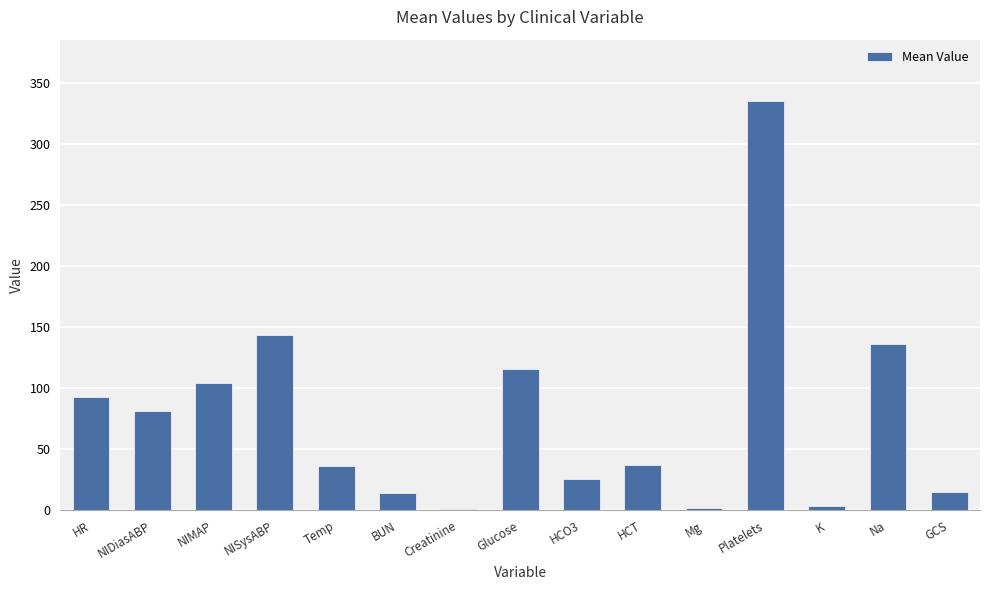

Are the bars horizontal?

No